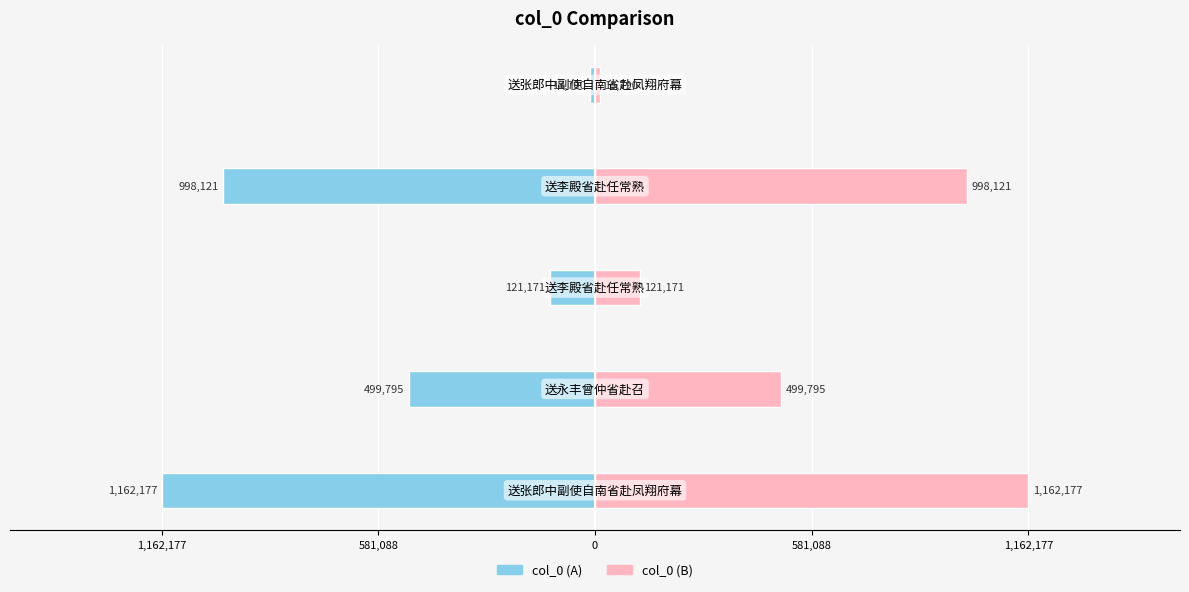

What is the value of the col_0 (B) bar at the 2nd from the left?

499795